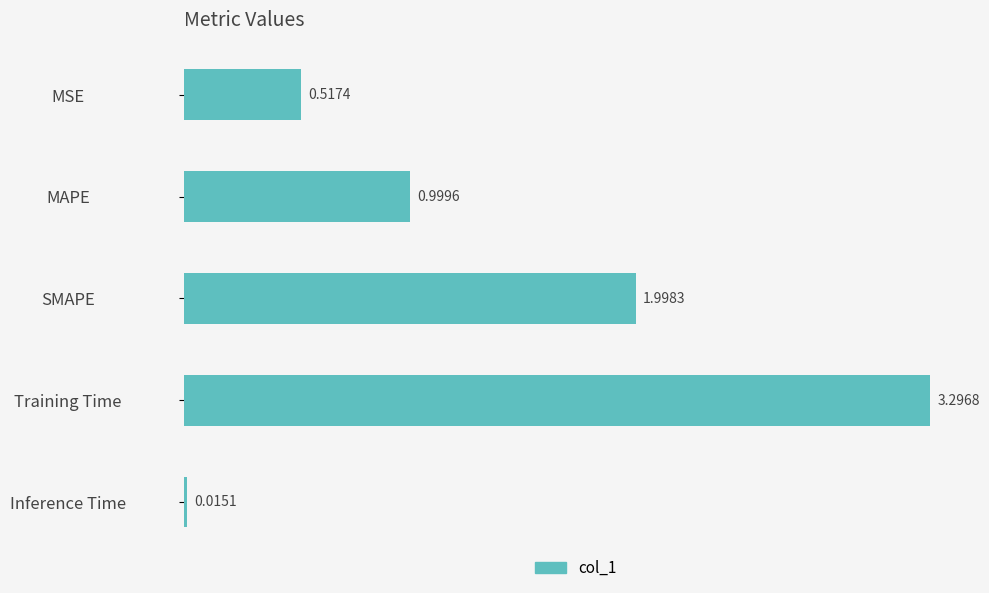

What is the maximum value shown in the chart?

3.3